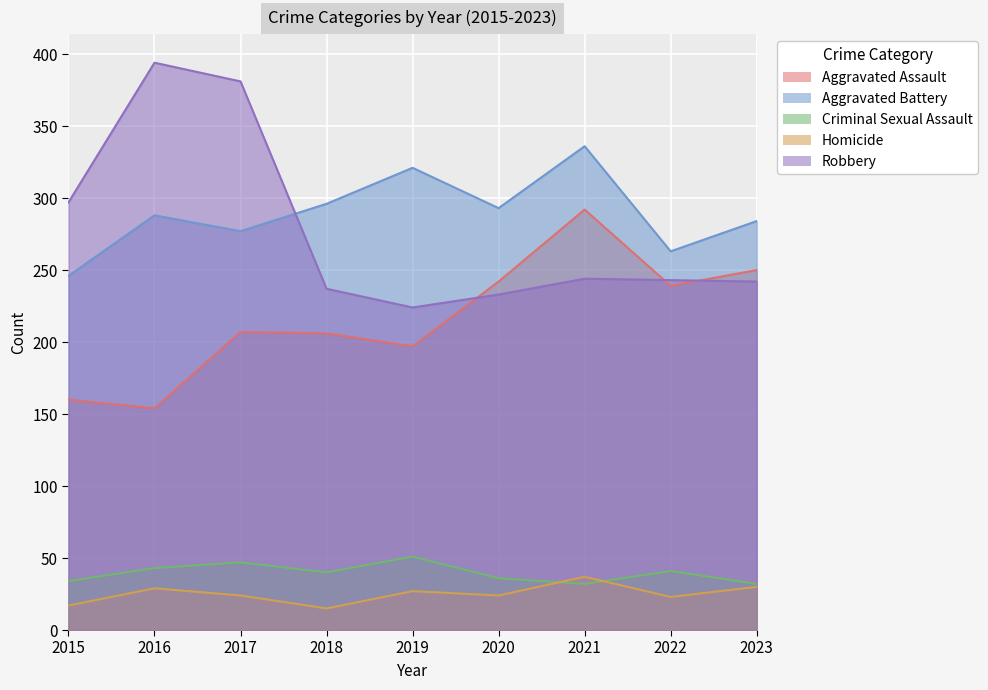

At how many categories does at least one series exceed 38?

9